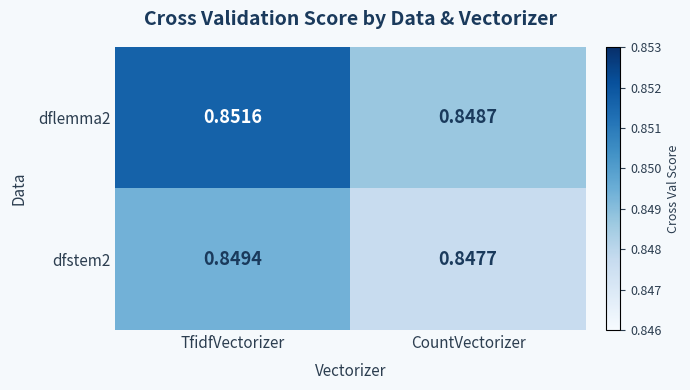

Which category has the lowest value in the dflemma2 series?

CountVectorizer